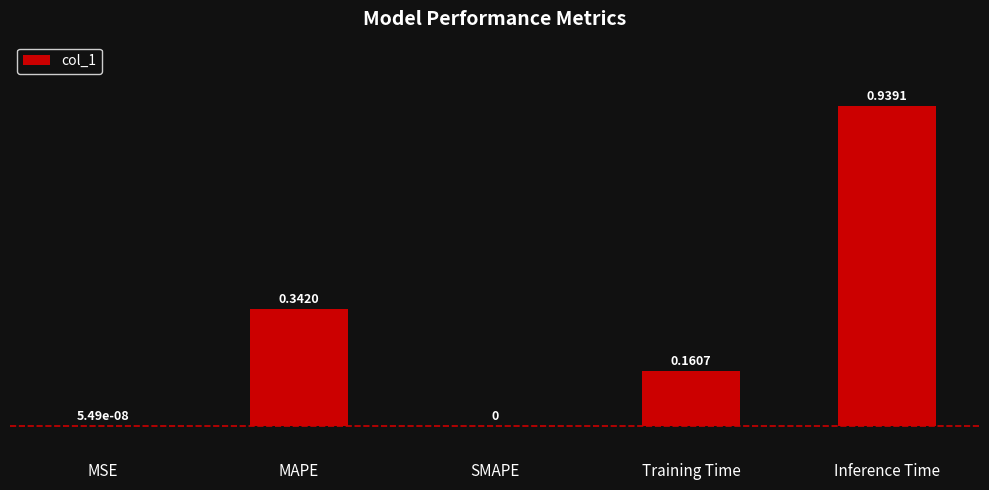

What is the change in value from Training Time to Inference Time?

+0.8